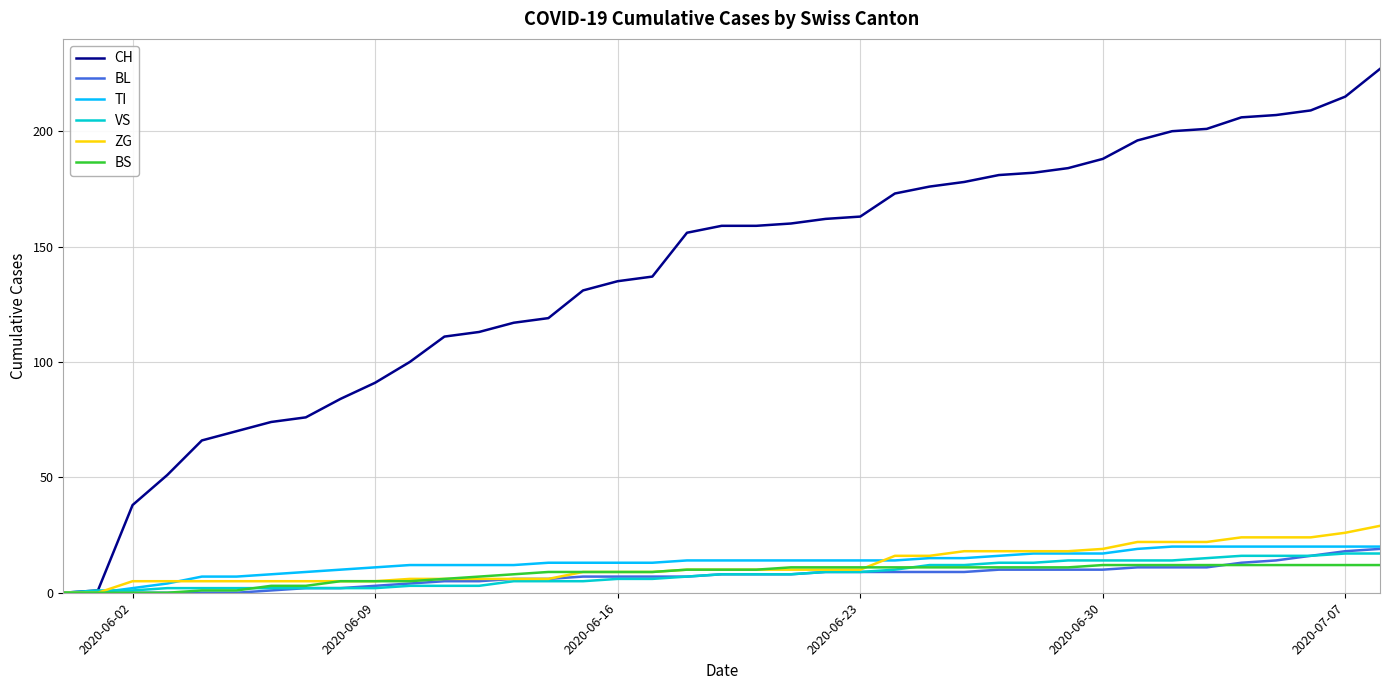

What is the difference between the maximum and second lowest values in the TI series?

20